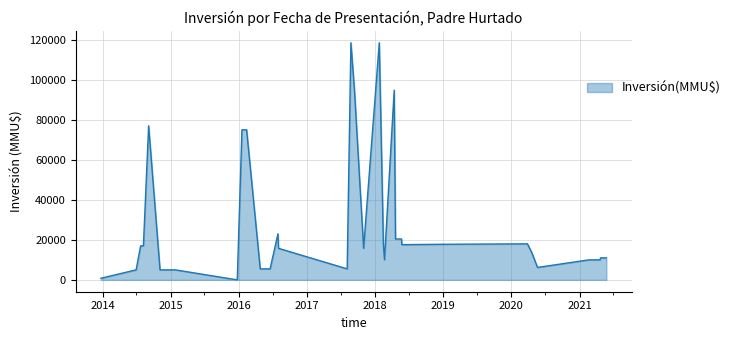

Count the number of categories in the chart.

40